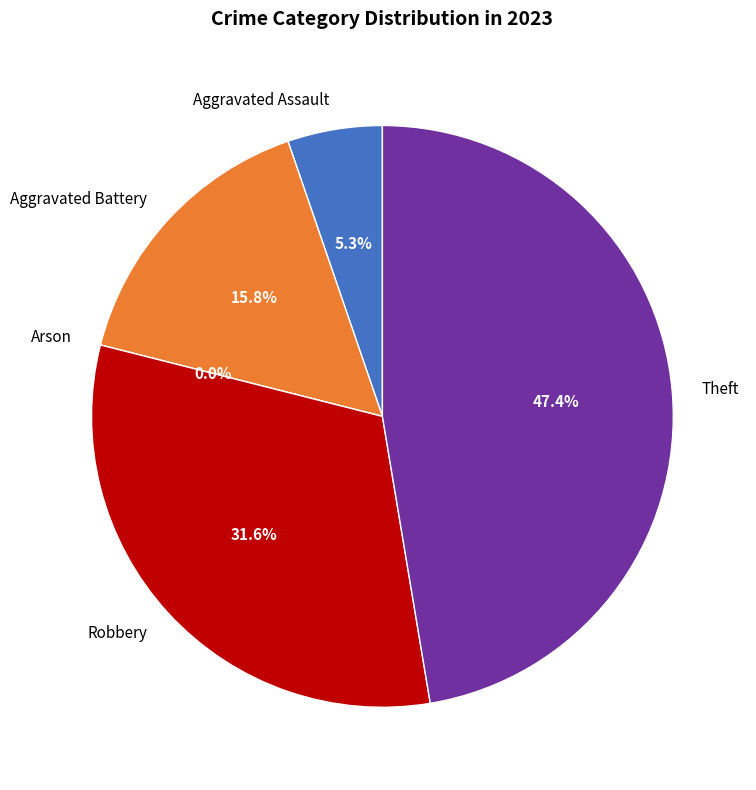

Count the number of slices in the pie.

5